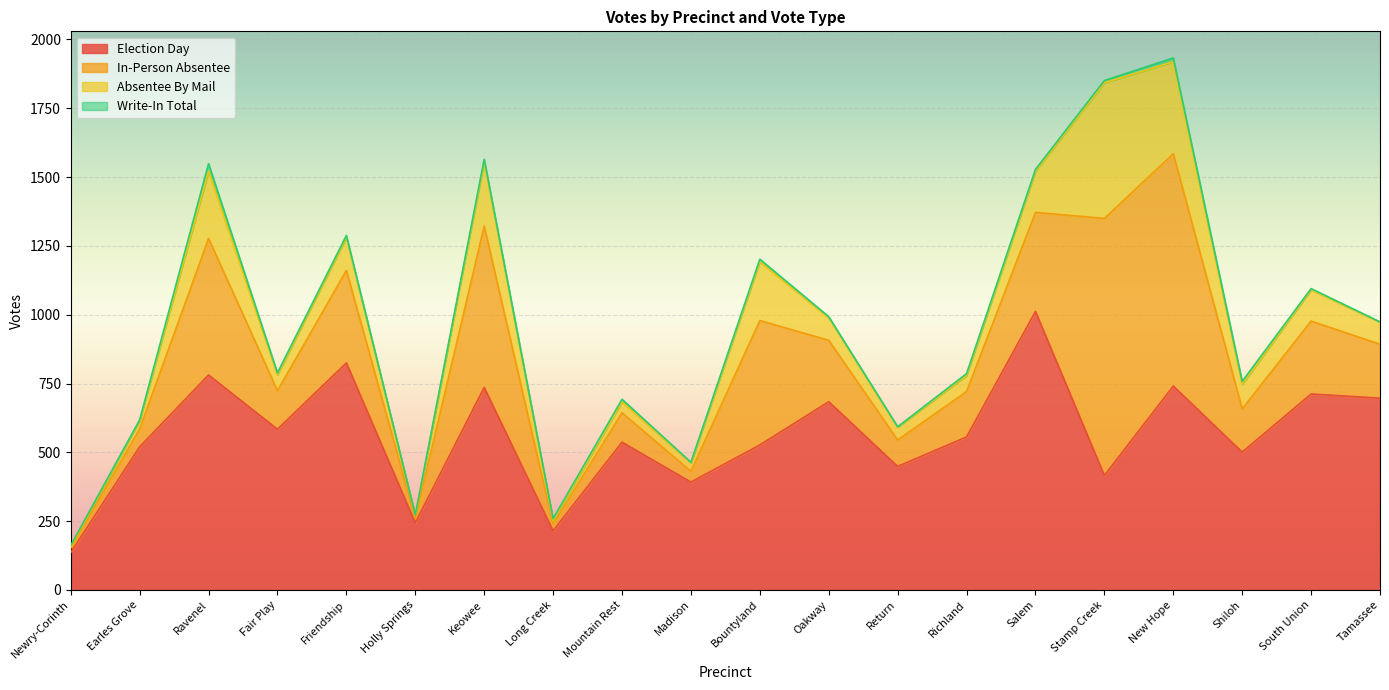

At which label does Election Day reach its peak?

Salem